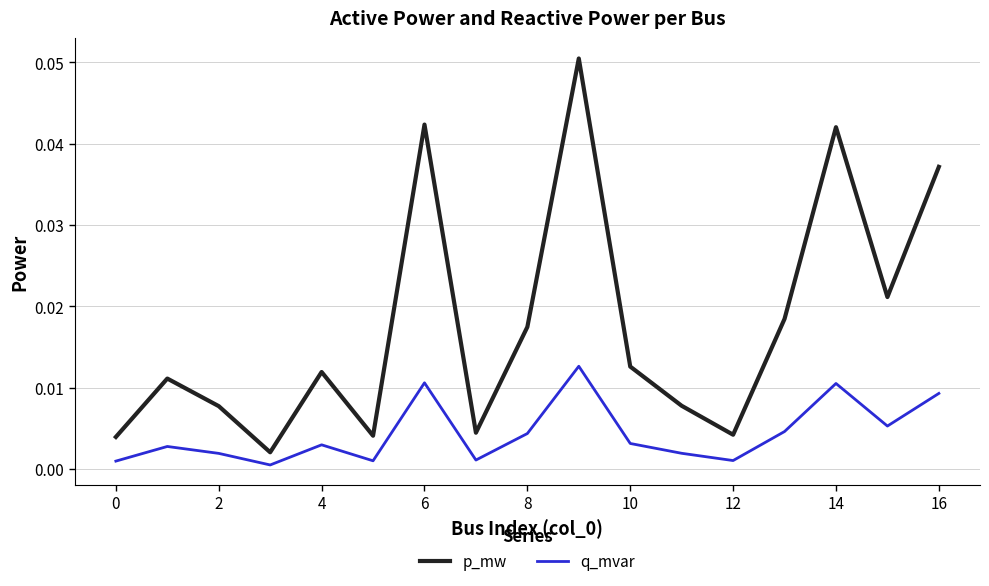

Which series has the largest range (max minus min)?

p_mw